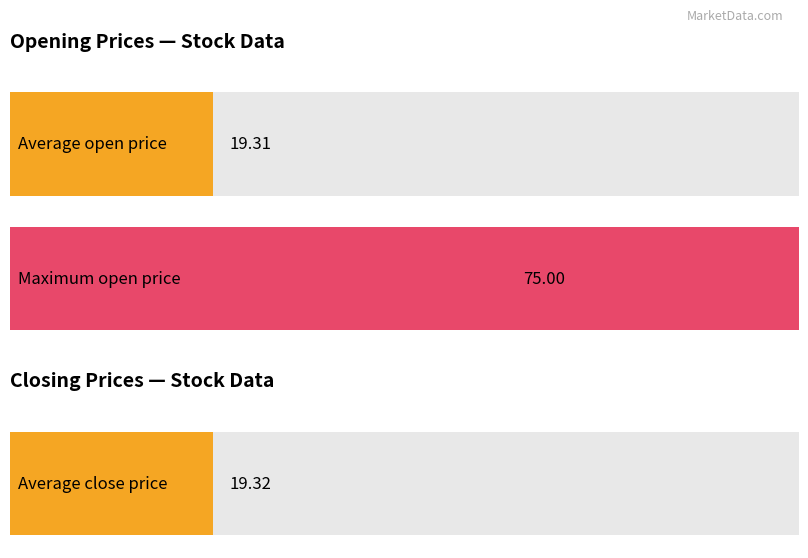

The value of close at 1532 is 19.4. True or false?

True